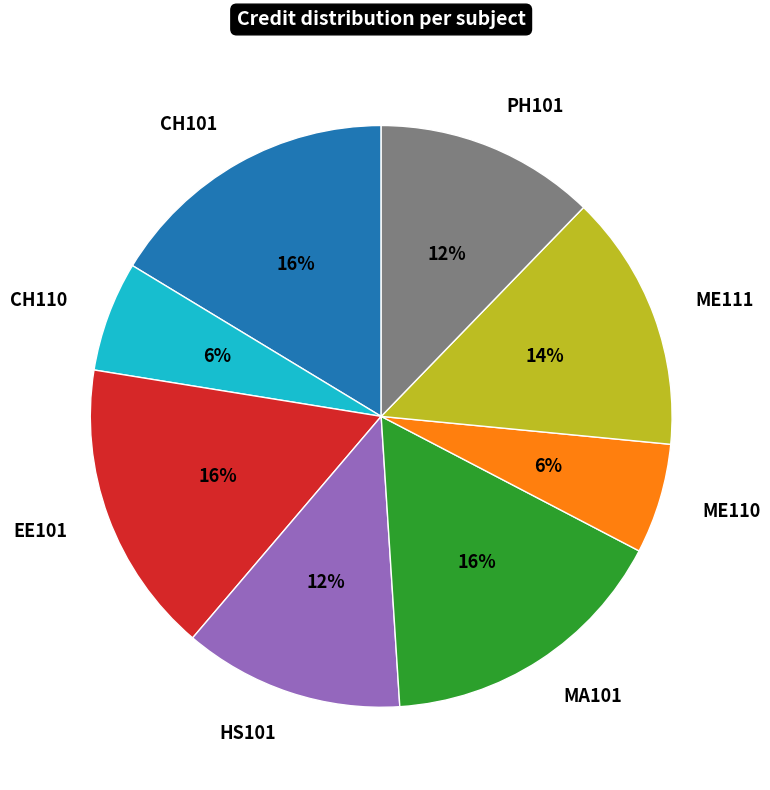

Count the number of slices in the pie.

8